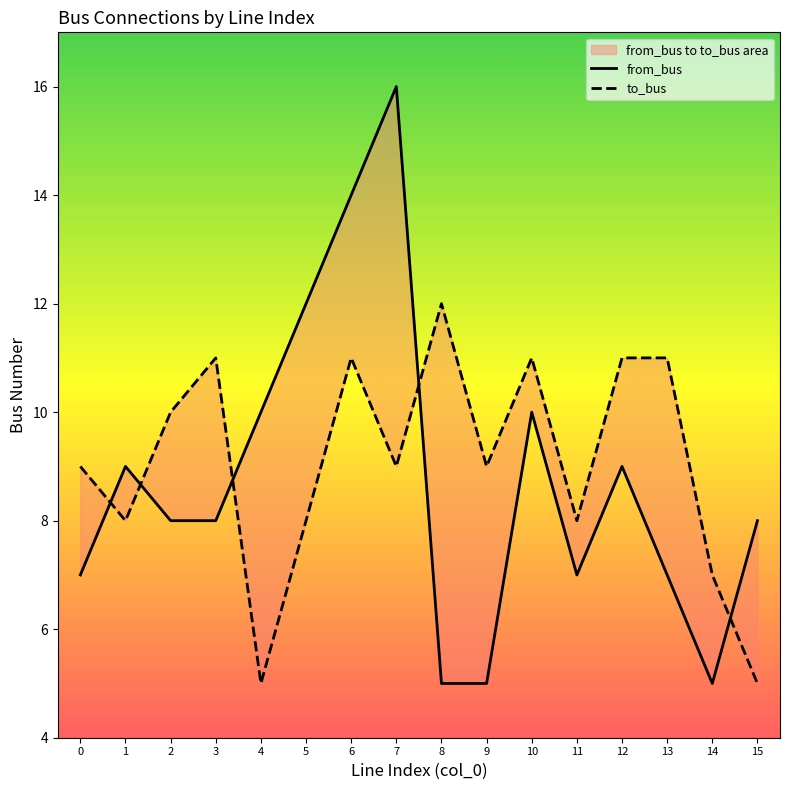

What is the total value across all series at 2?

18